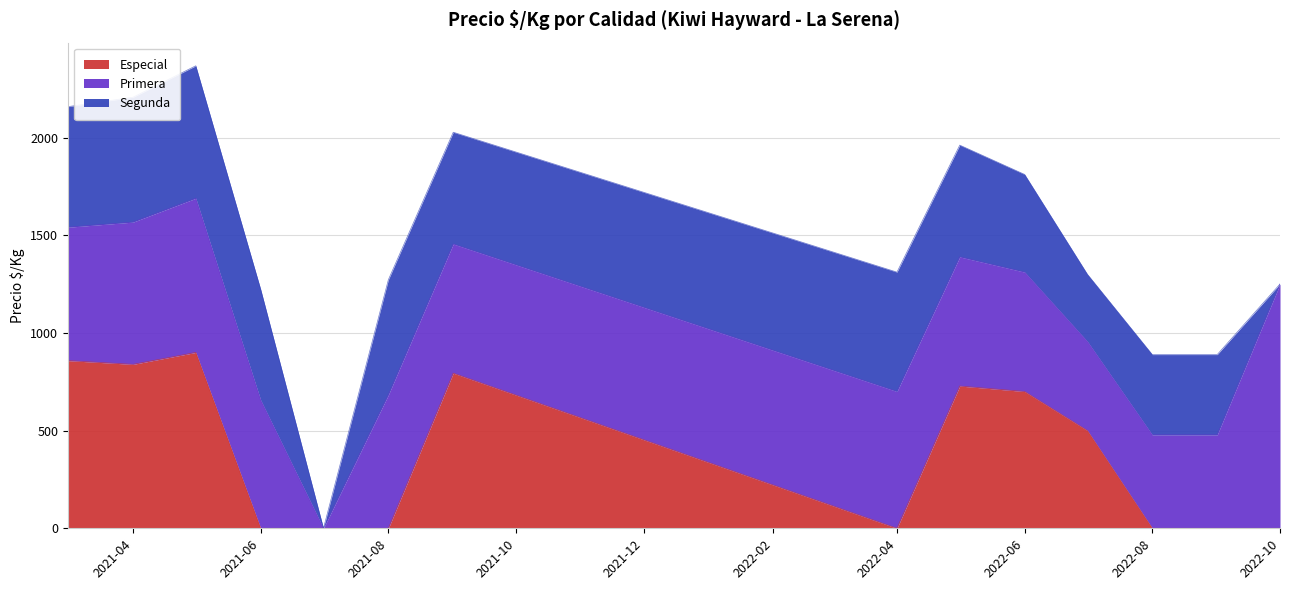

What is the label of the 8th point from the right?

2021-09